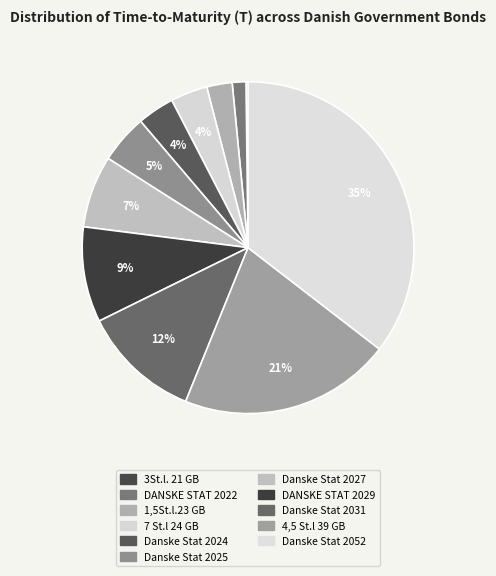

To the nearest percent, what is the average slice percentage?

9%